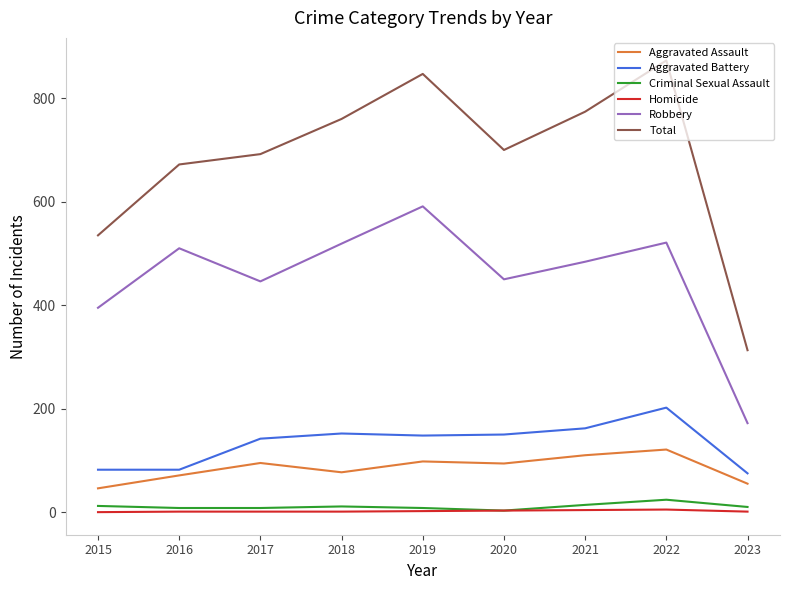

True or false: Total and Aggravated Assault cross at least once.

False